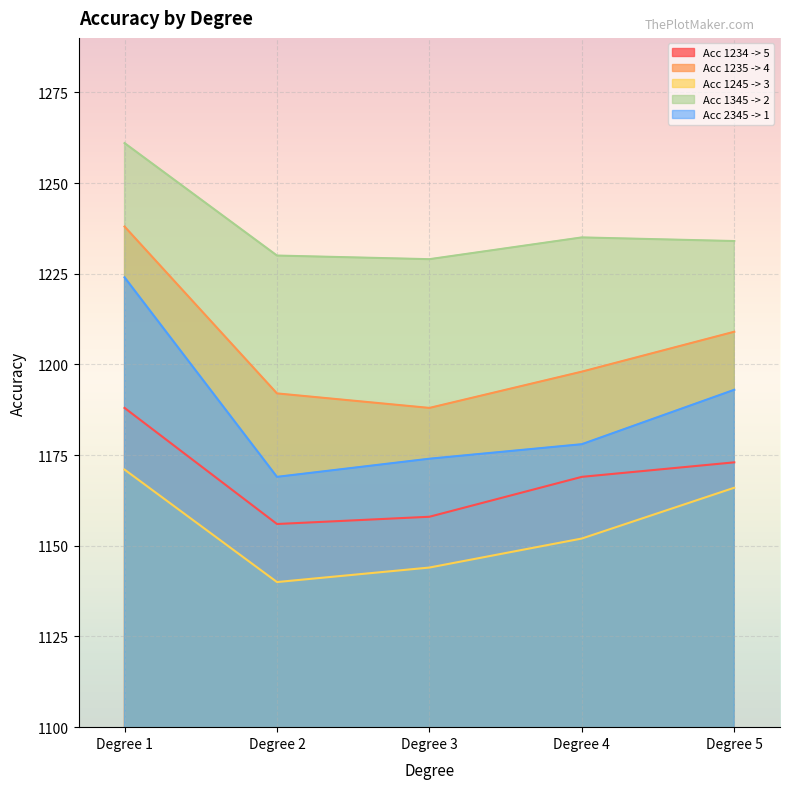

The value of Acc 2345 -> 1 at Degree 4 is 1178. True or false?

True